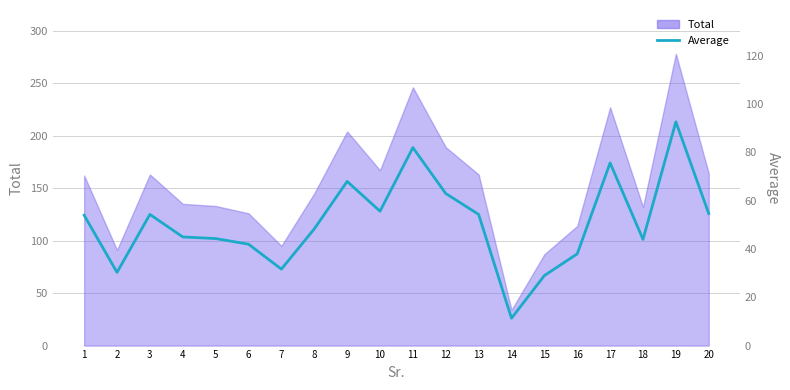

What is the smallest value displayed?

11.3